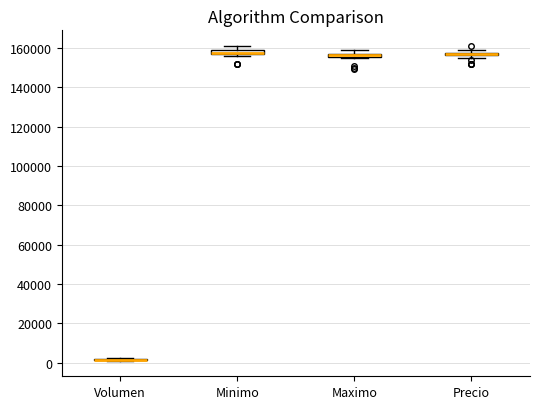

Where is the upper edge of the box for Maximo on the y-axis? The values are not printed on the chart, so give them approximately, as read against the axis.

158000